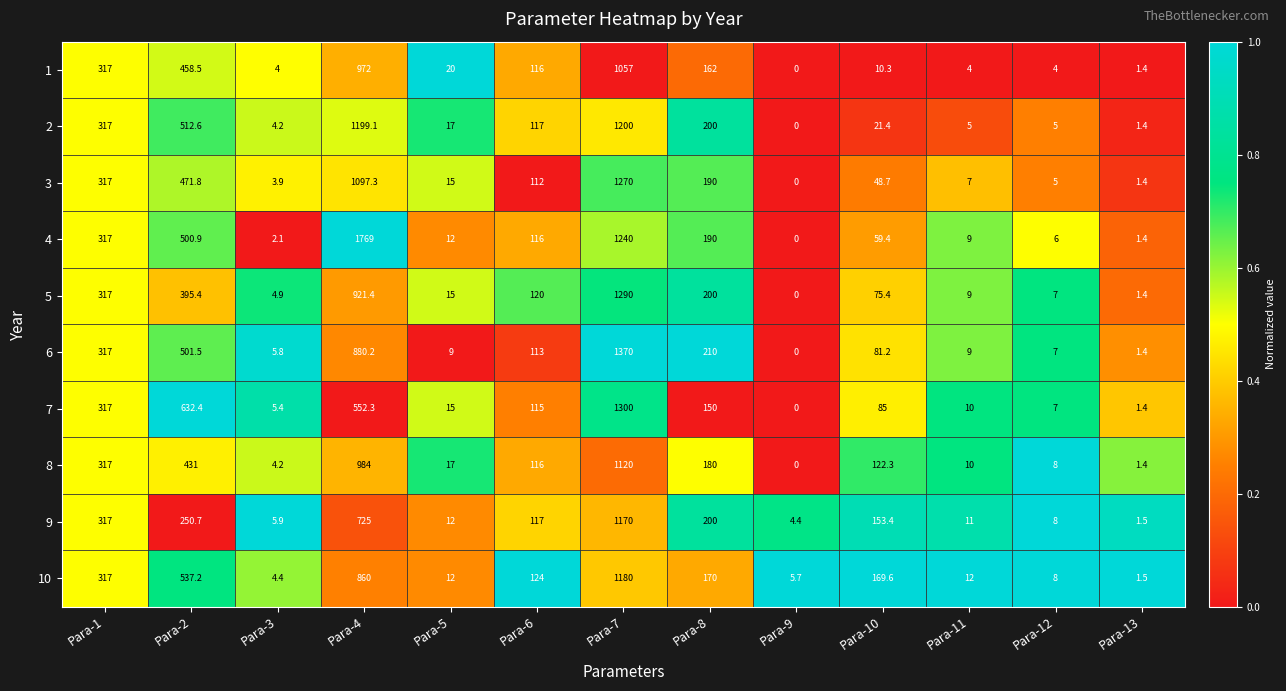

Where does the 3 series first go above 48?

Para-1